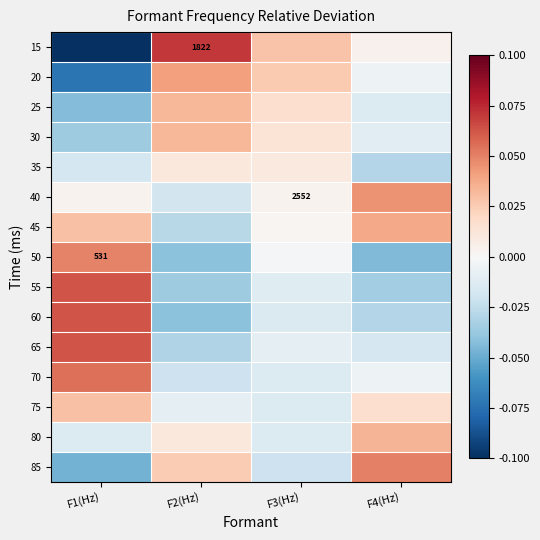

Is it true that 20 equals -0.0 at F4(Hz)?

True